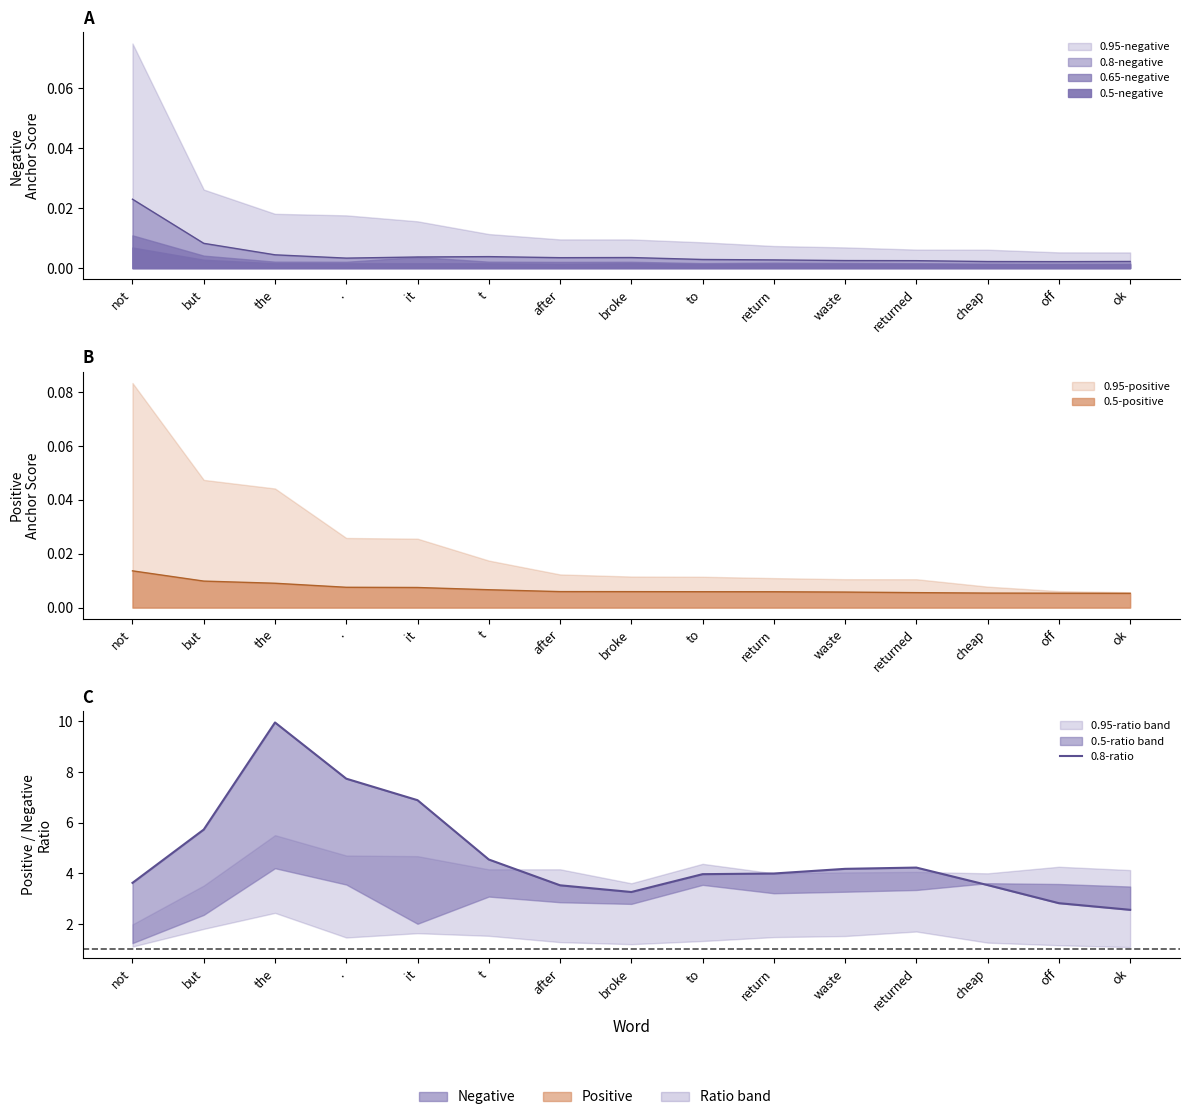

True or false: there are more than 2 points higher than both neighbors.

False